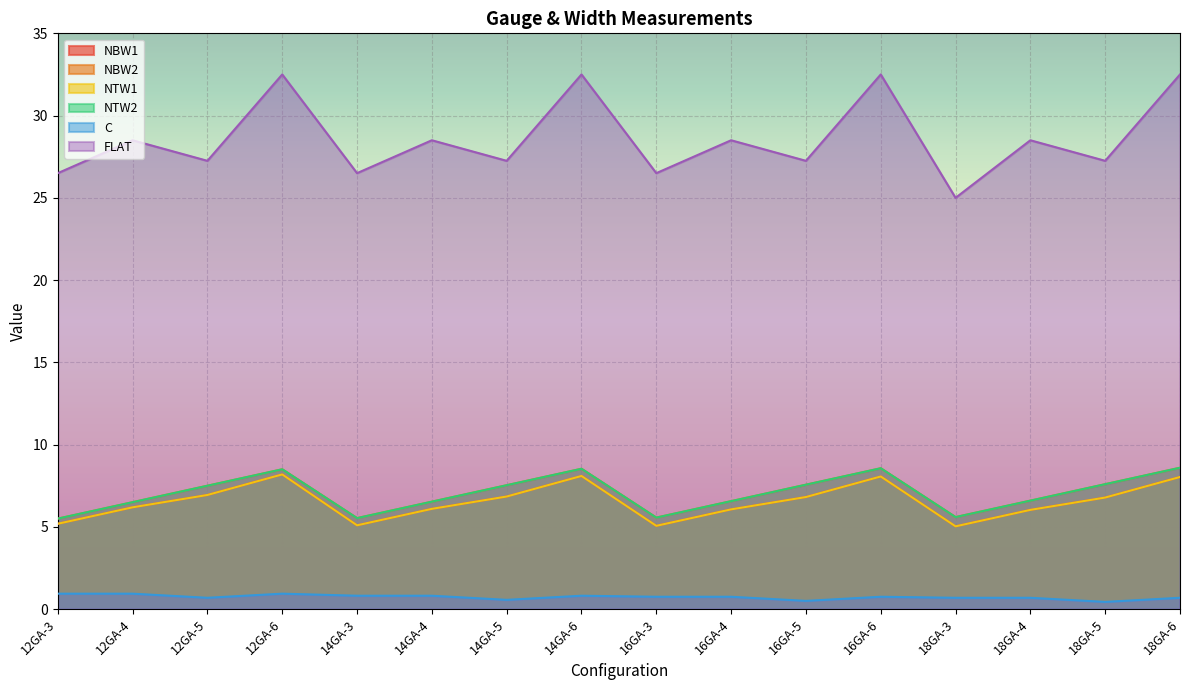

Rank the series by their maximum value, from lowest to highest.

C, NBW1, NTW1, NBW2, NTW2, FLAT